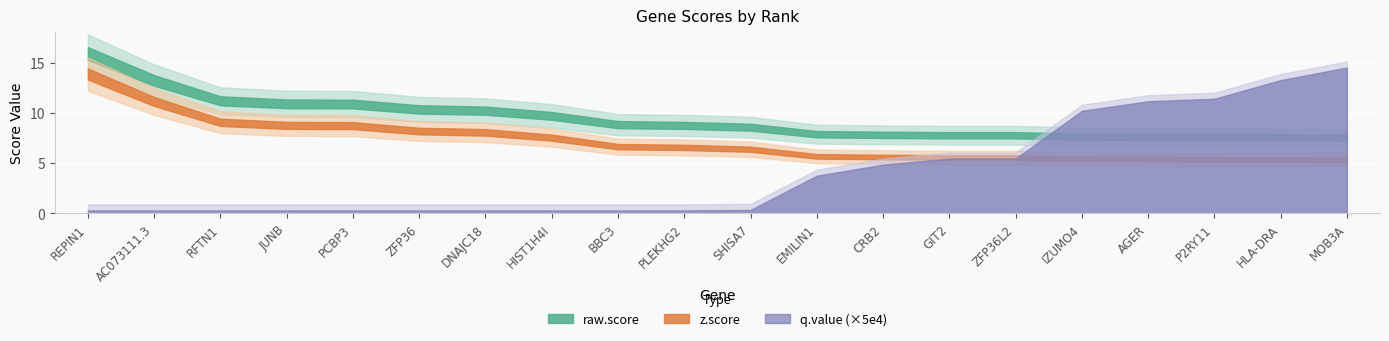

What is the total value across all series at HIST1H4I?

17.2